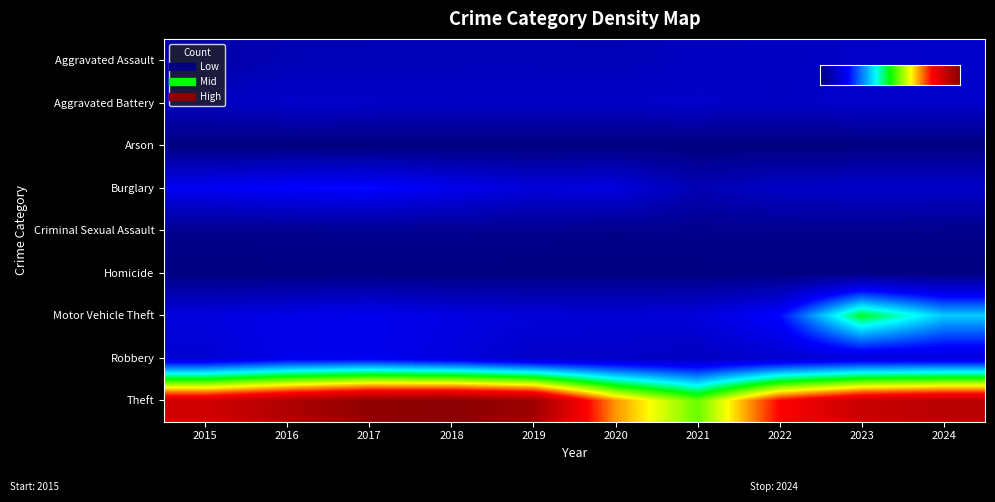

At which label does Motor Vehicle Theft first exceed 4442?

2017